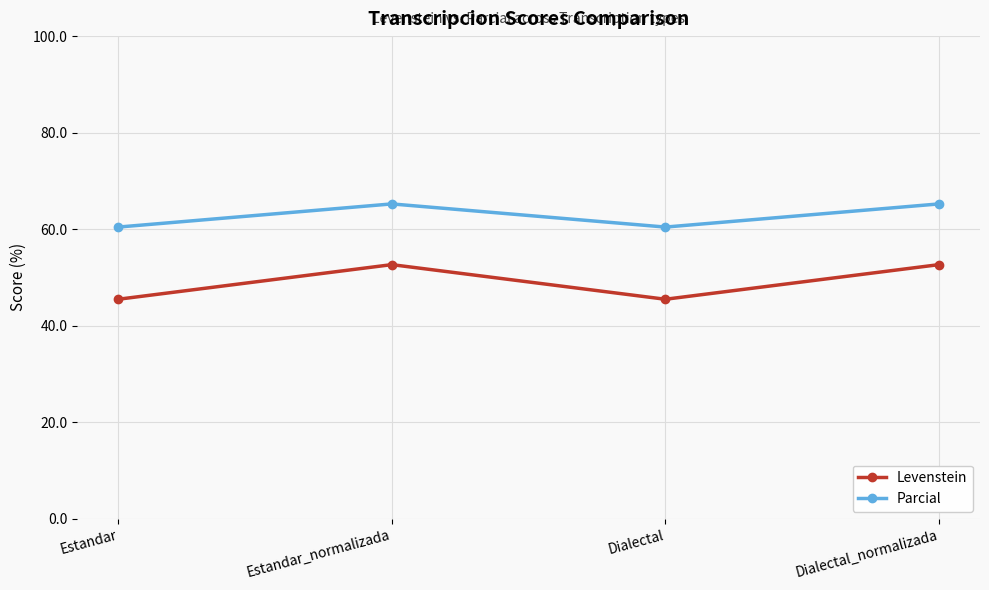

List the series in order of their peak value, lowest first.

Levenstein, Parcial